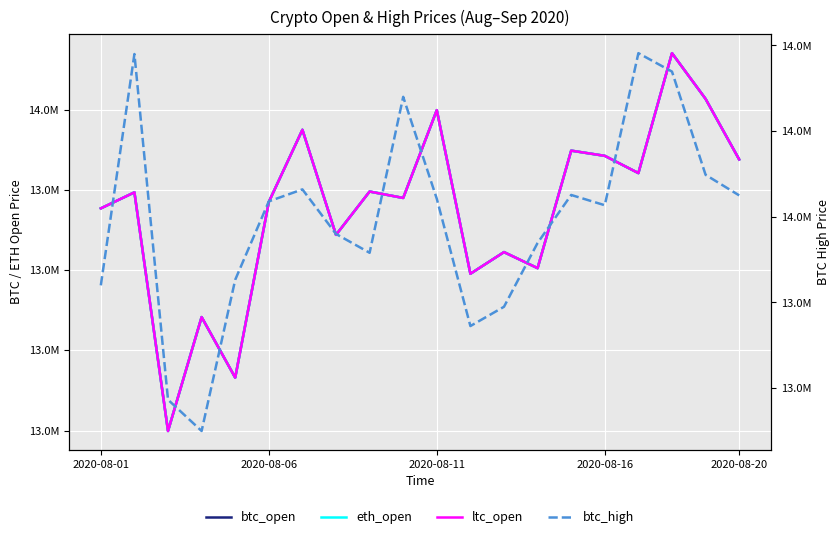

At which label is btc_open closest to 13670000?

7